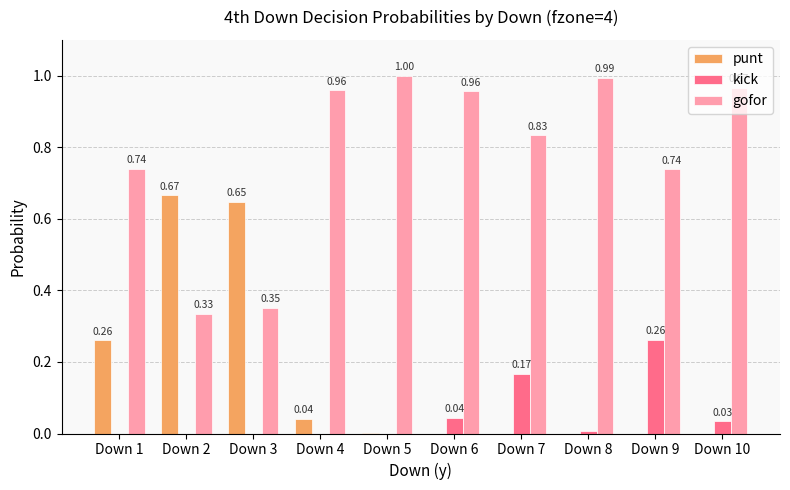

What is the sum of all kick values?

0.5